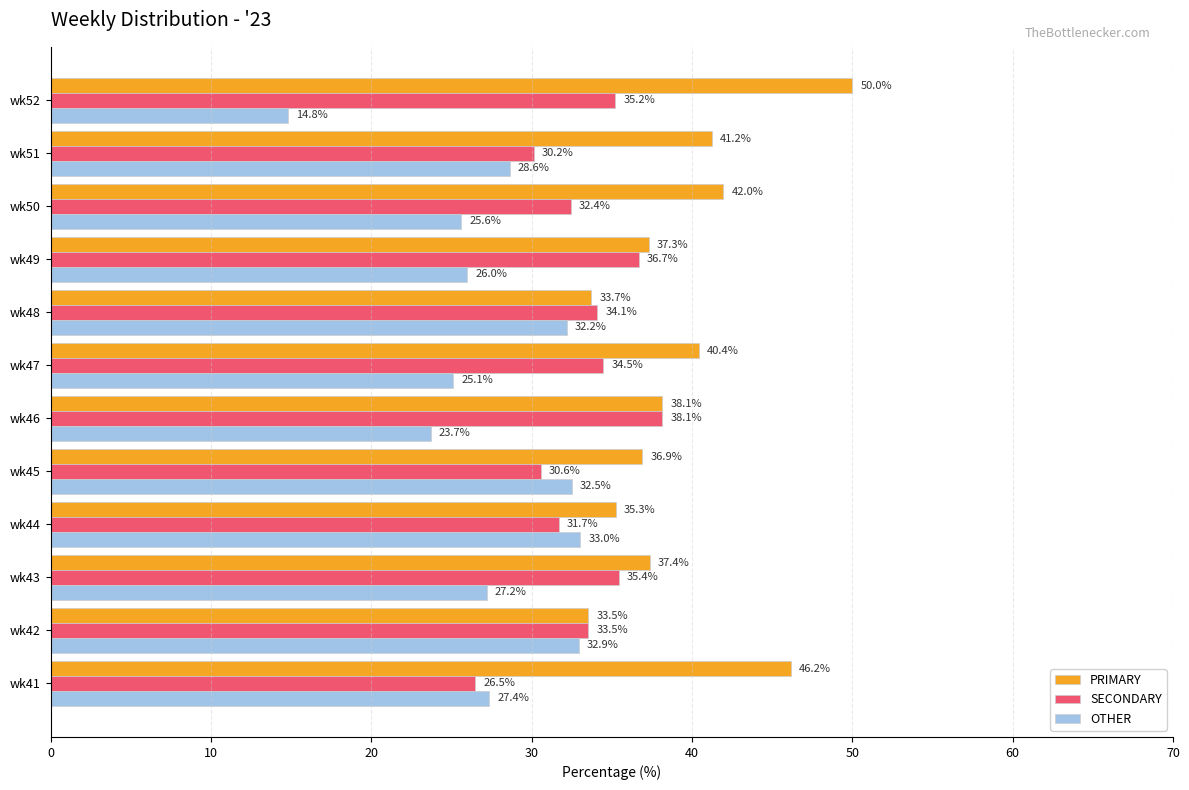

Is it true that PRIMARY equals 23.3 at wk52?

False